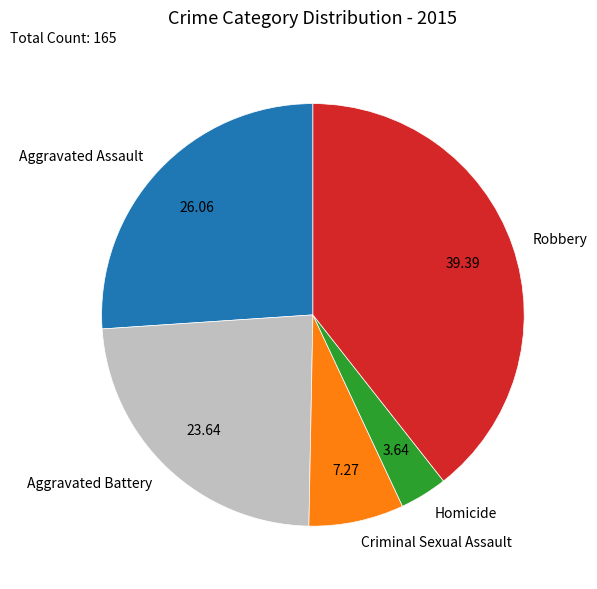

How many slices are in this pie chart?

5